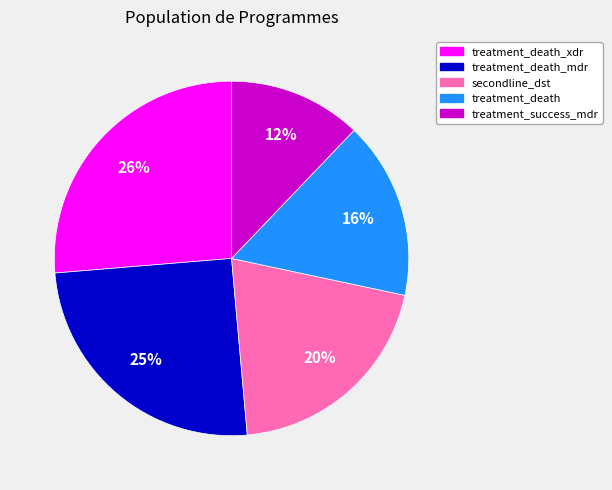

To the nearest percent, what is the difference between the largest and smallest slice percentages?

14%